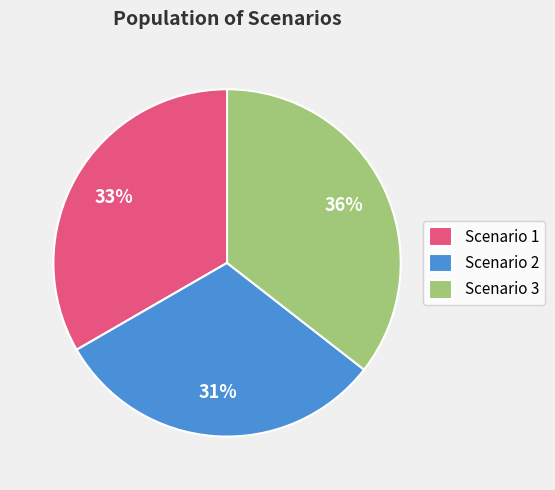

Is Scenario 3 the majority of the pie?

No